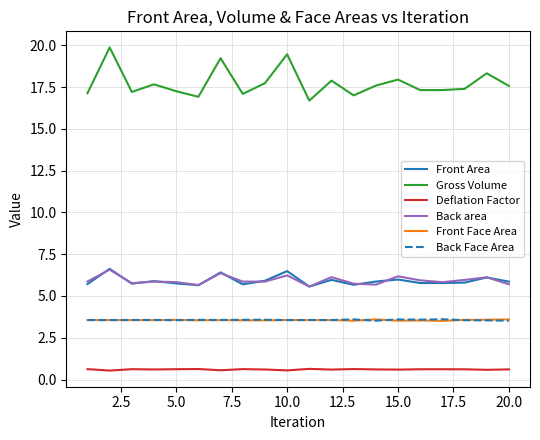

What is the maximum value shown in the chart?

19.9